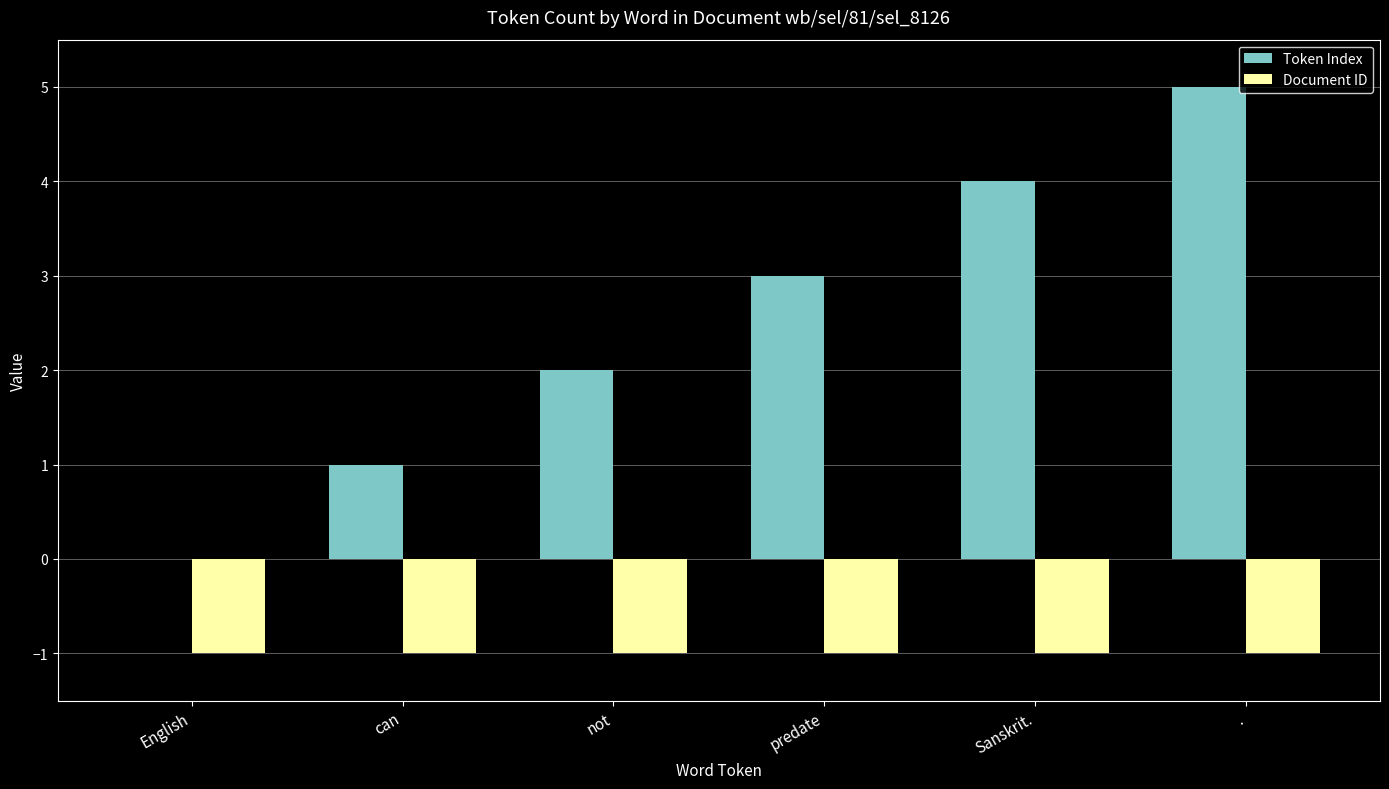

What is the sum of the Token Index values at can and .?

6